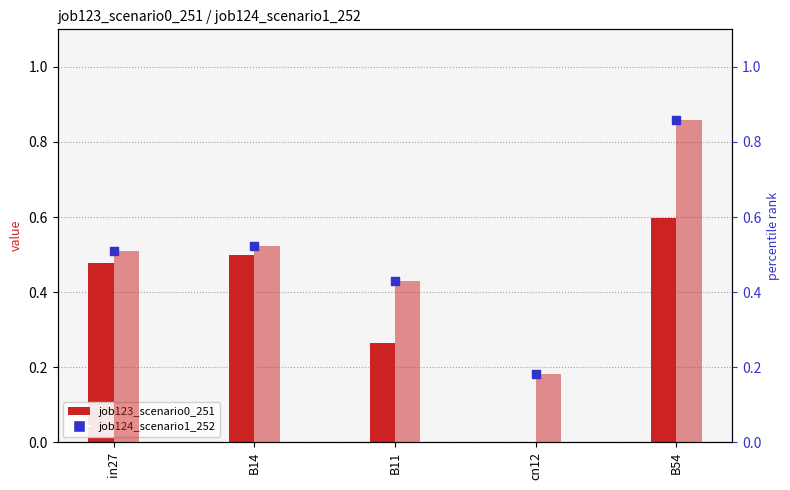

At which category is the sum across all series the highest?

B54